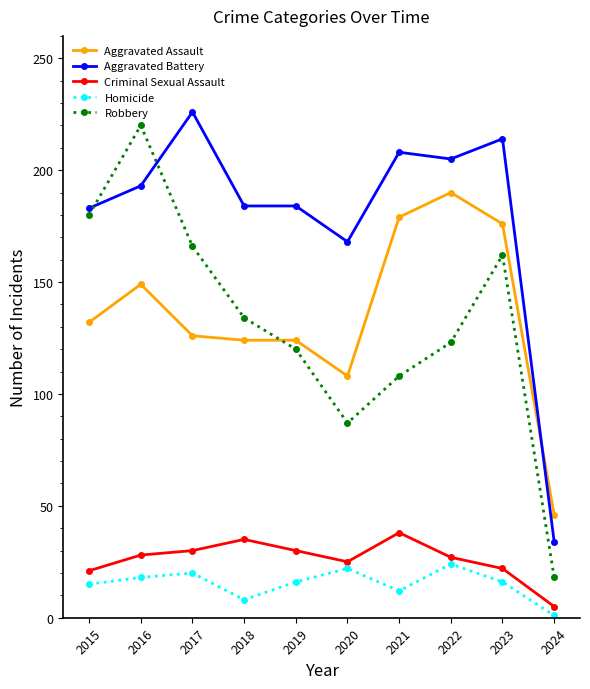

True or false: Criminal Sexual Assault has a value of 19 at 2017.

False